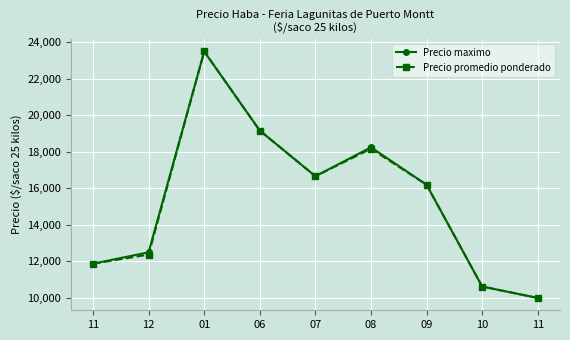

What are all the series names shown in the legend?

Precio maximo, Precio promedio ponderado